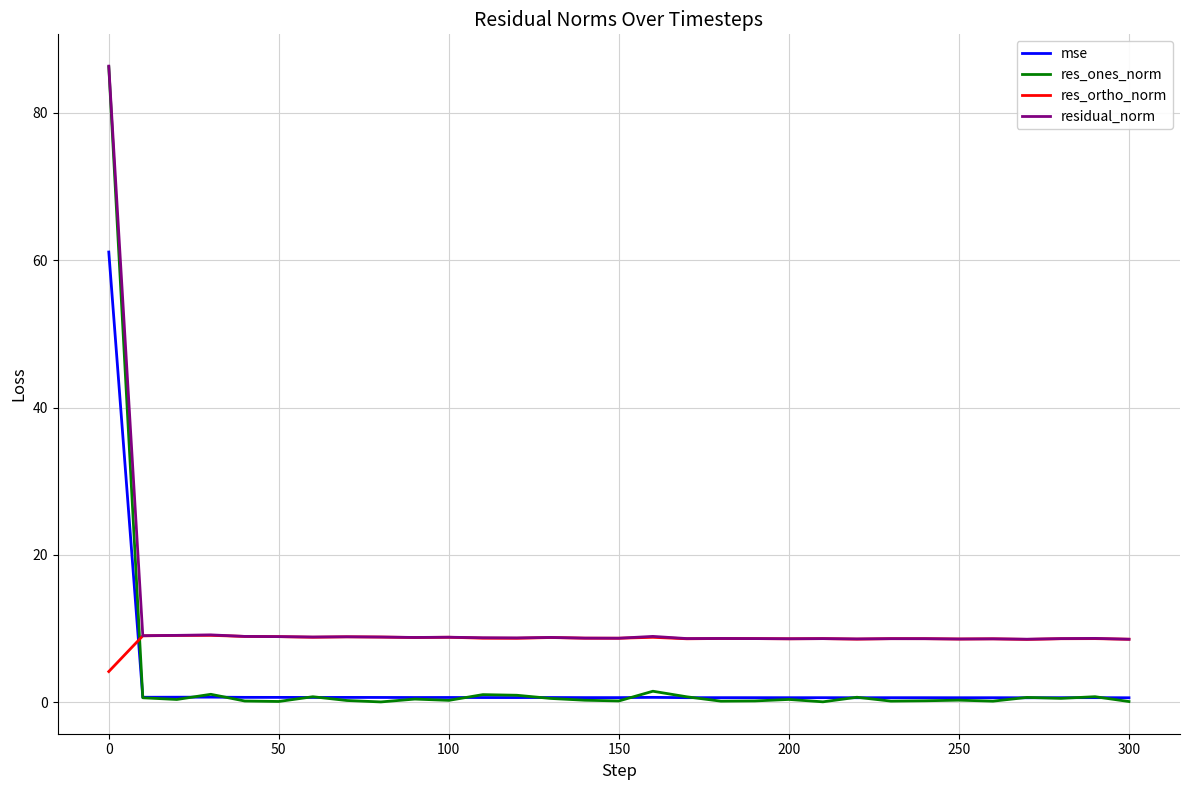

What is the greatest value displayed?

86.3